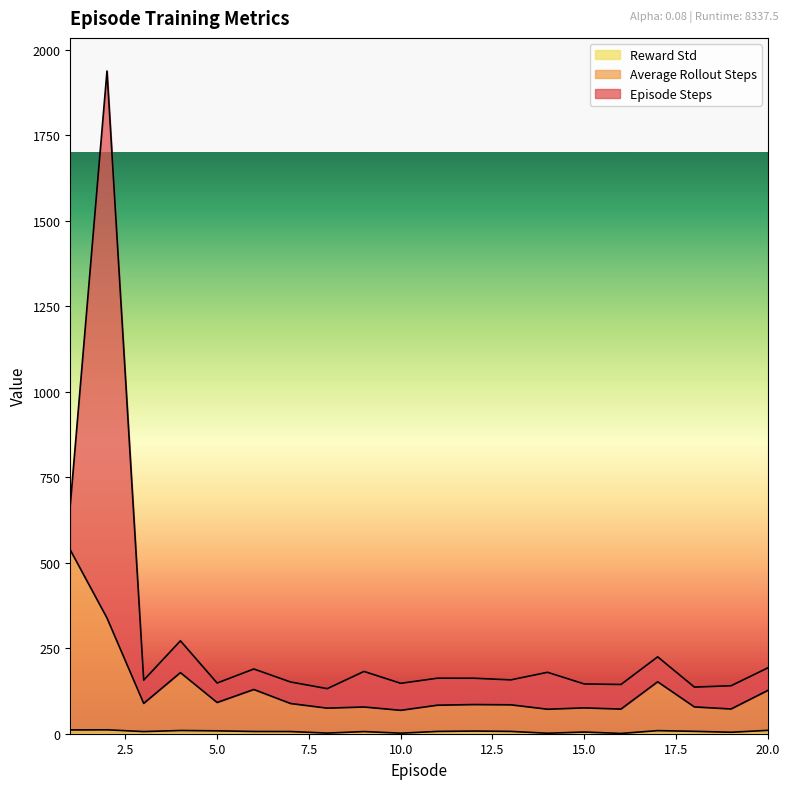

Does the chart display data point markers on the line(s)?

No